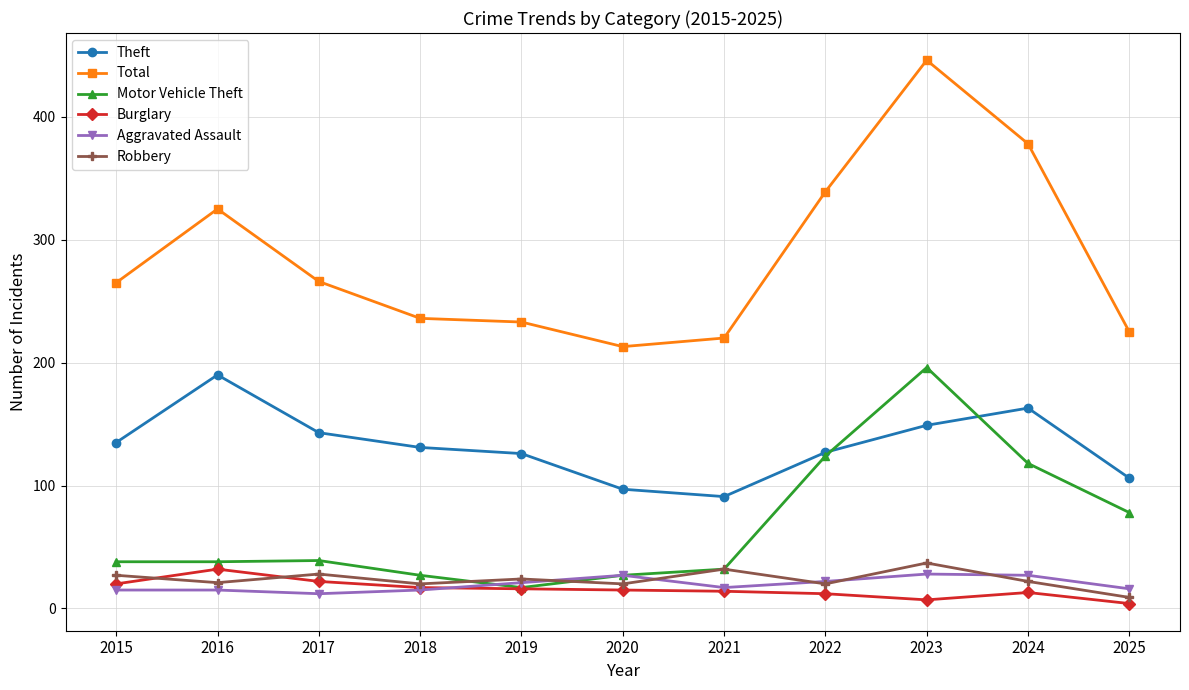

What is the total value across all series at 2015?

500